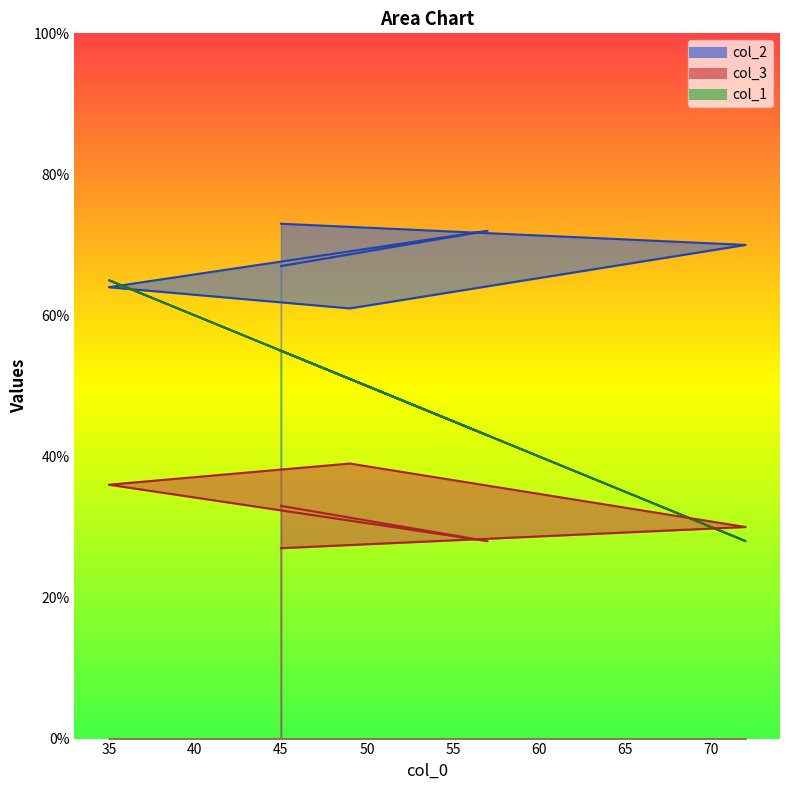

At which category is the sum across all series the highest?

35